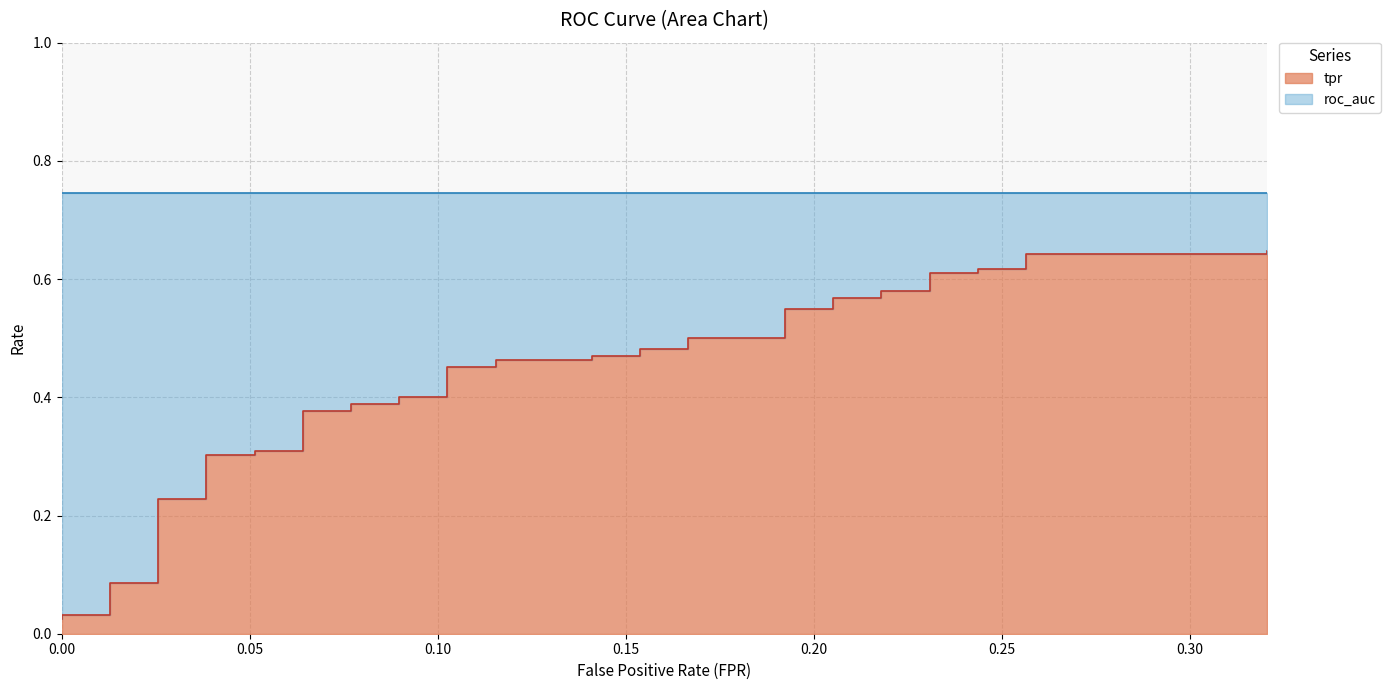

What is the difference between the maximum and second lowest values?

0.6